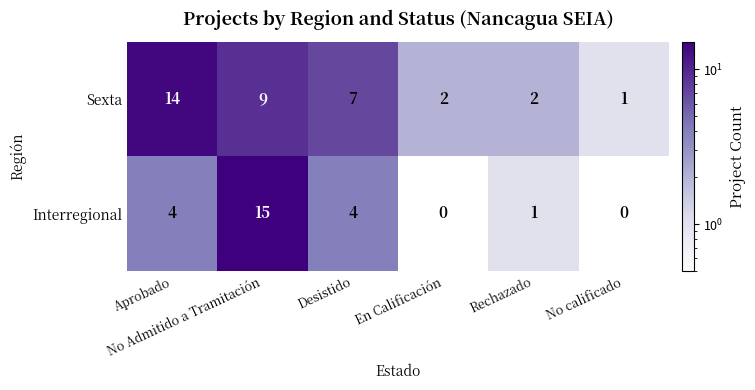

What is the sum of all Sexta values?

35